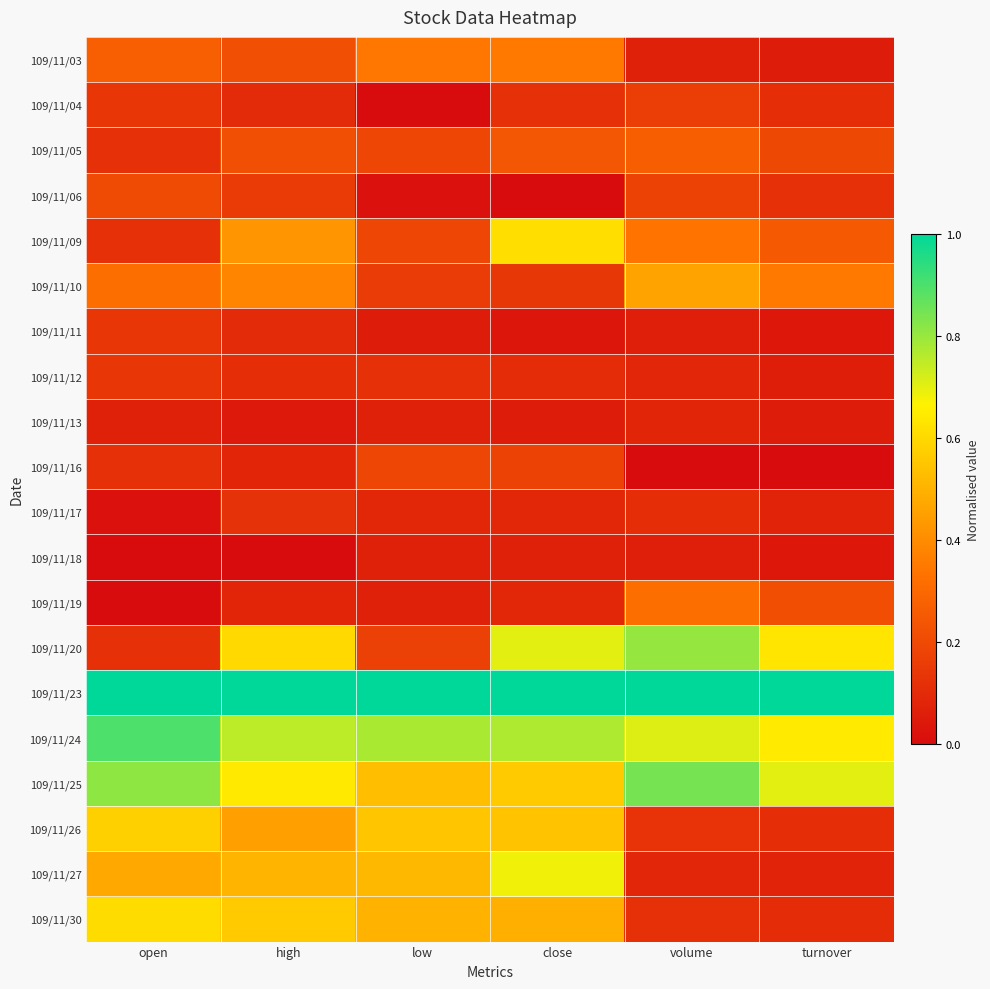

Which series has the largest range (max minus min)?

109/11/20